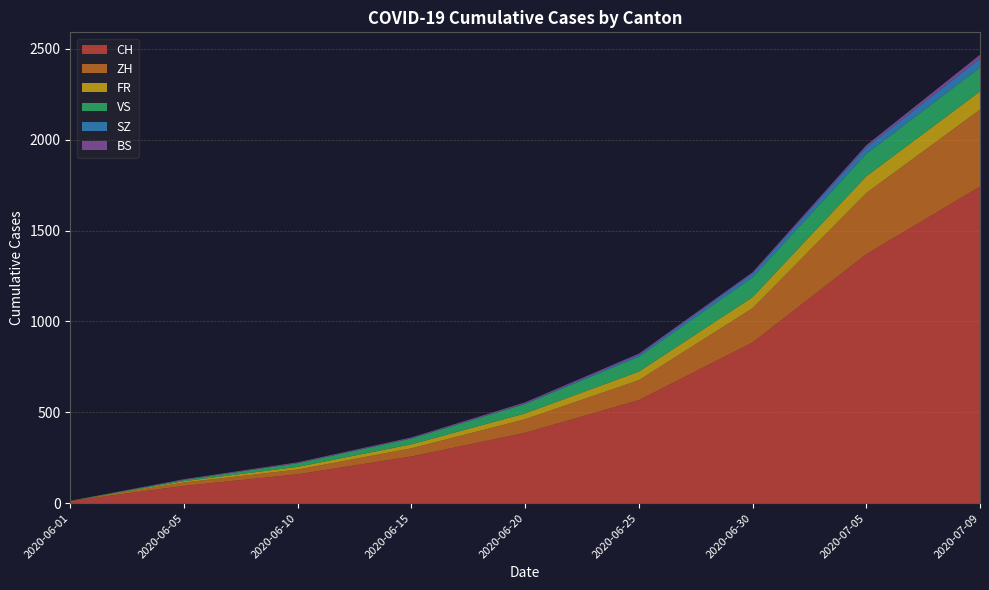

Reading left to right, list all the values displayed in this chart.

CH: 12	95	159	257	387	567	884	1370	1742
ZH: 0	19	26	45	75	110	189	337	424
FR: 0	7	15	22	32	47	61	92	100
VS: 1	7	20	32	52	82	109	124	132
SZ: 0	0	0	1	2	10	21	35	49
BS: 0	4	5	5	7	7	7	12	21